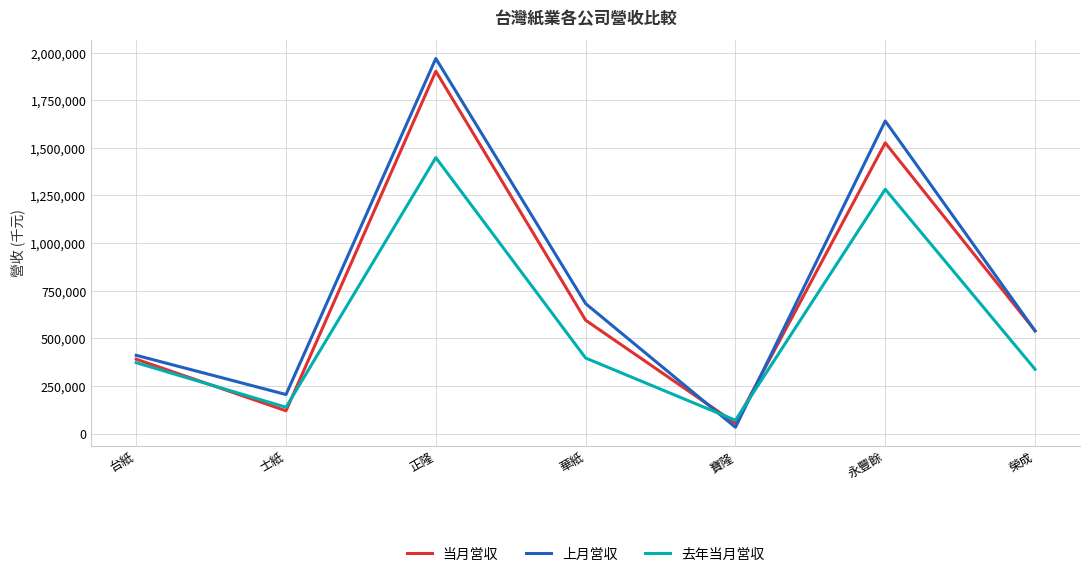

The value of 当月営収 at 士紙 is 119613. True or false?

True